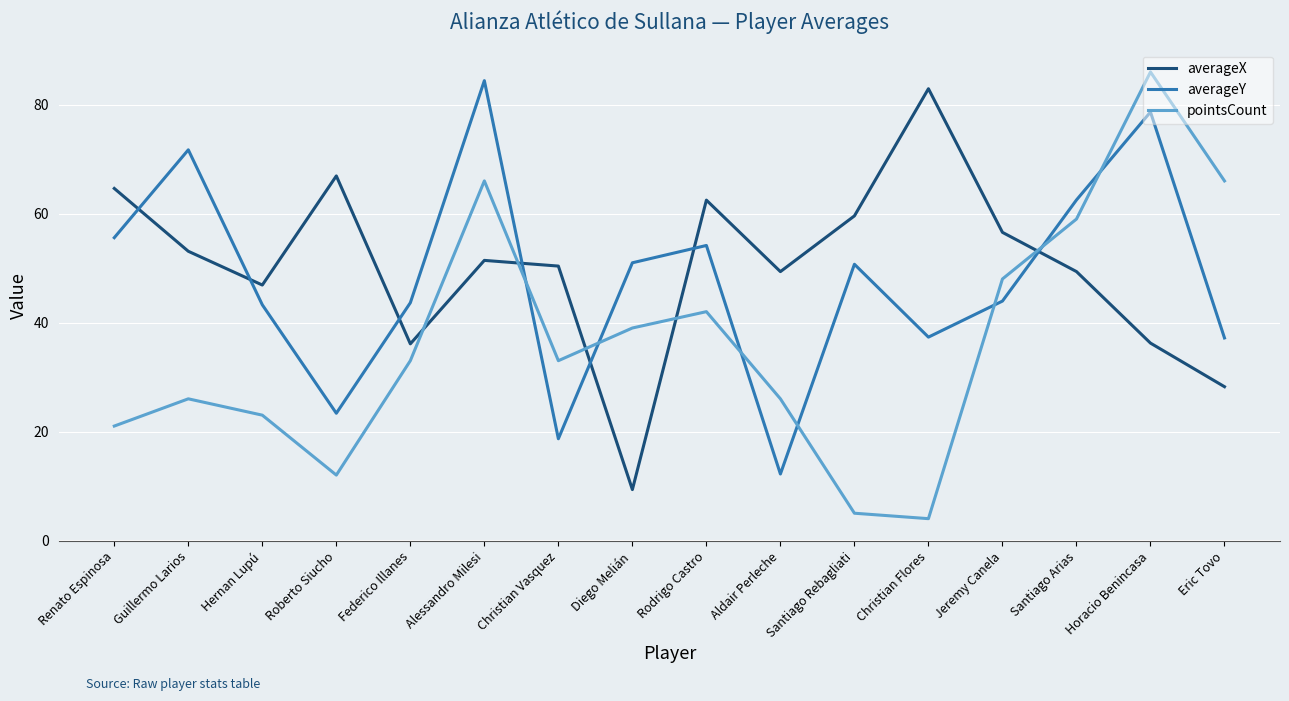

At which category does the chart reach its minimum across all series?

Christian Flores